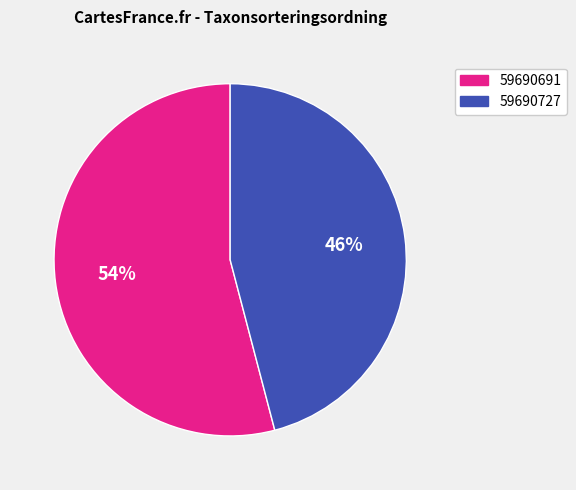

What is the largest slice in the pie chart?

59690691